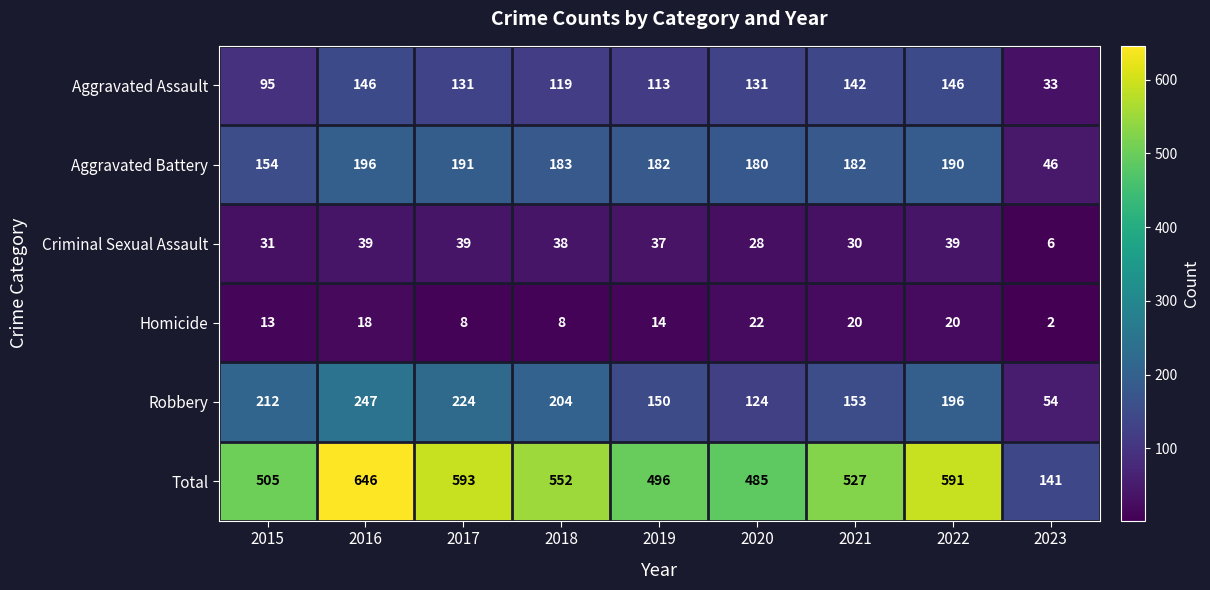

Is the value of Criminal Sexual Assault at 2015 greater than the value of Aggravated Assault at 2022?

No